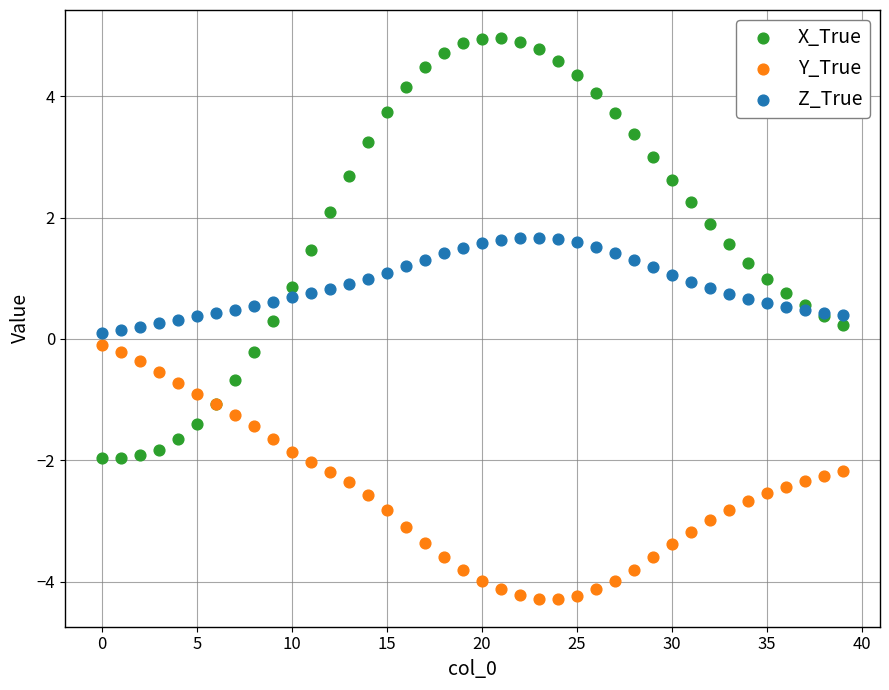

Which series contains the highest Y value?

X_True